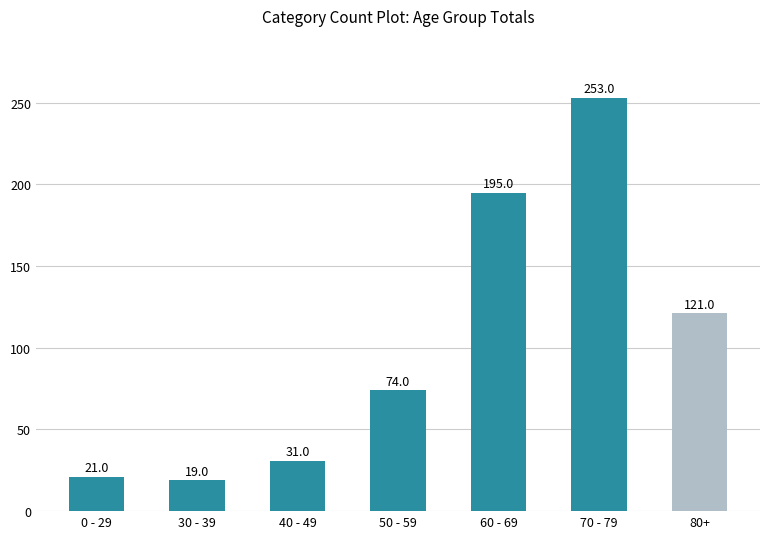

The chart shows a value of 78 at 80+. True or false?

False